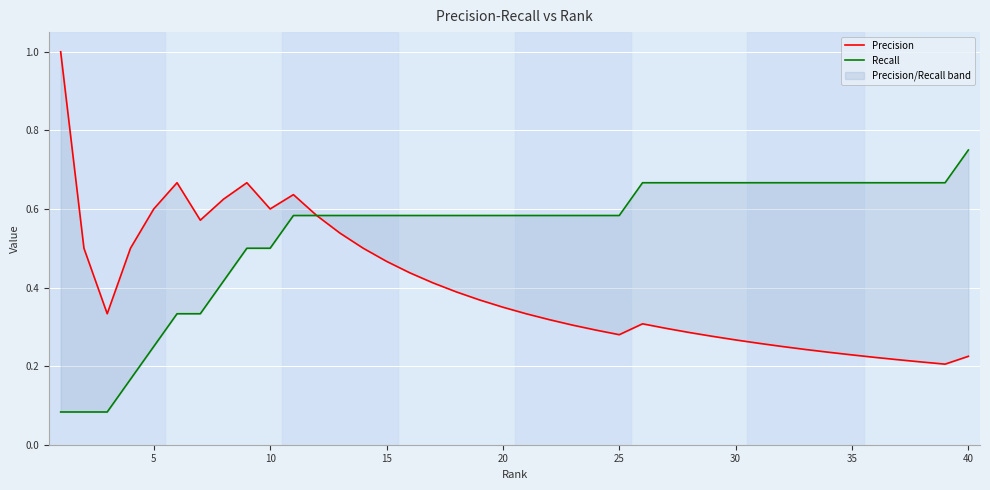

True or false: Recall has more than 0 points higher than both neighbors.

False